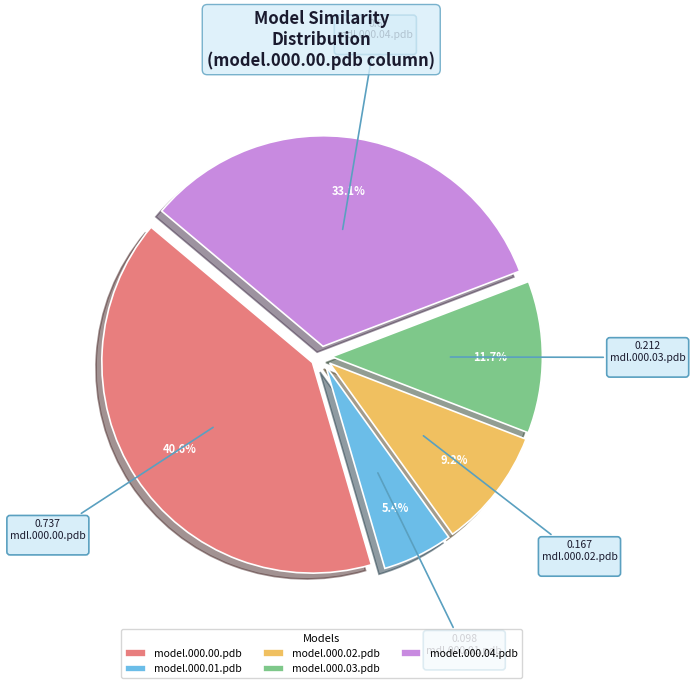

To the nearest percent, what percentage of the pie is model.000.00.pdb?

41%